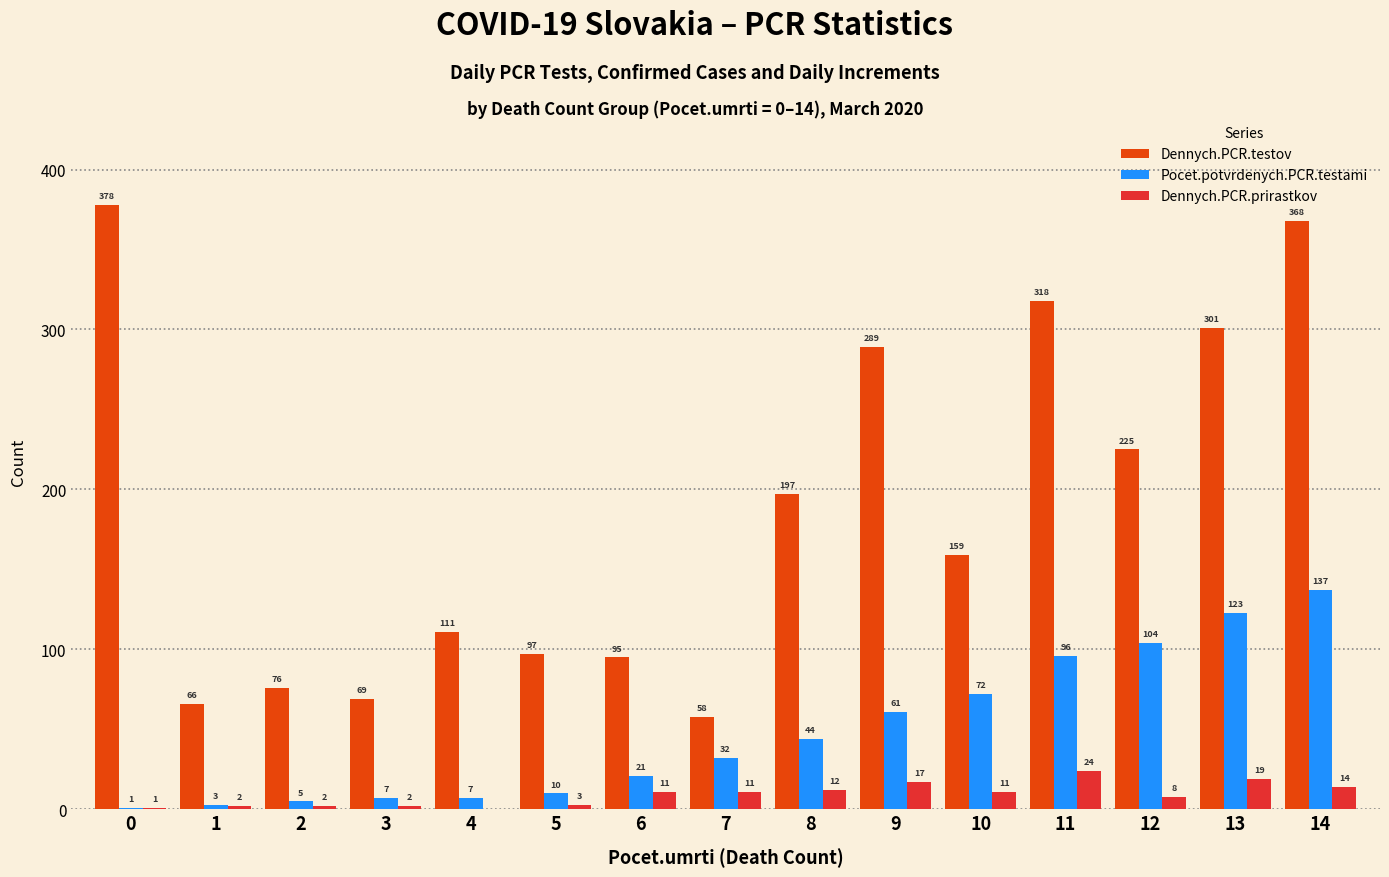

How many groups of bars are there?

15